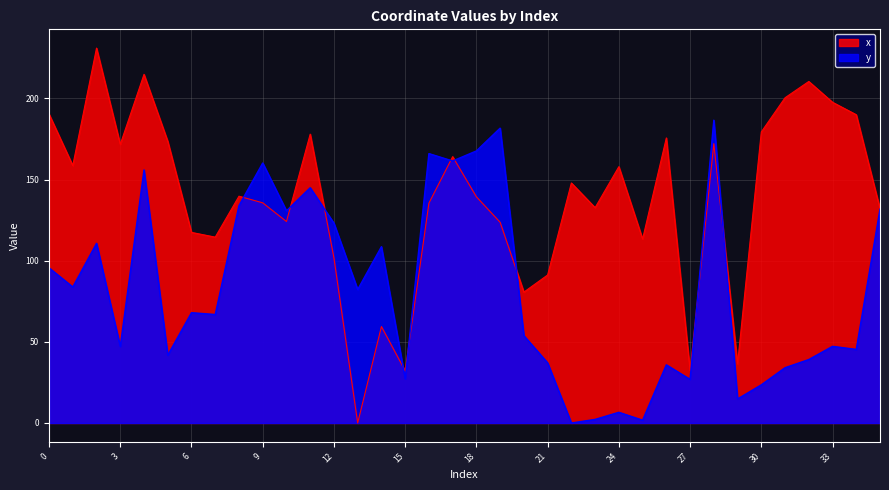

What is the value of the y point at the 26th from the left?

1.7